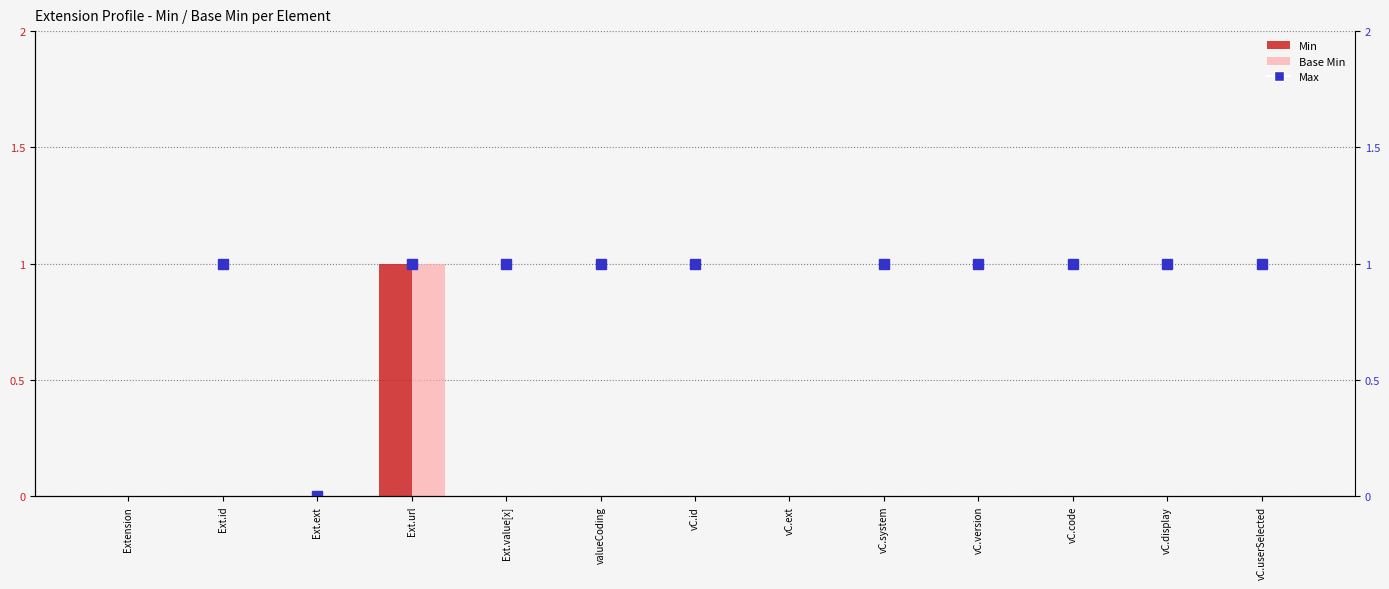

At which category is the sum across all series the highest?

Ext.url